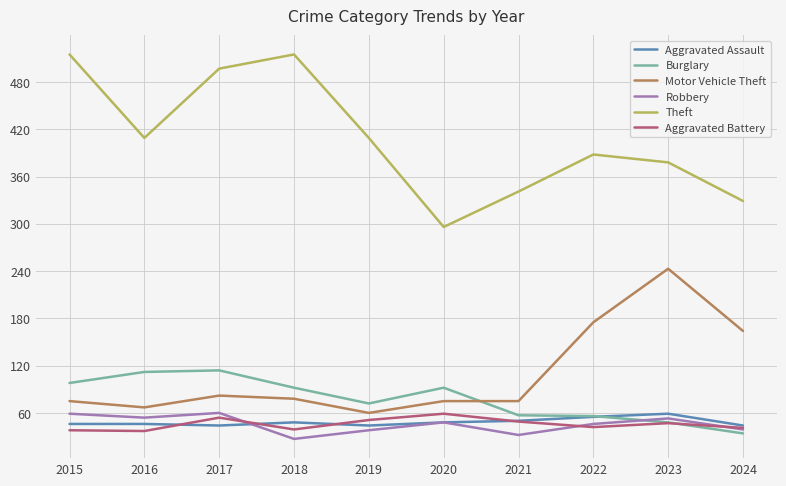

What is the total value across all series at 2017?

851